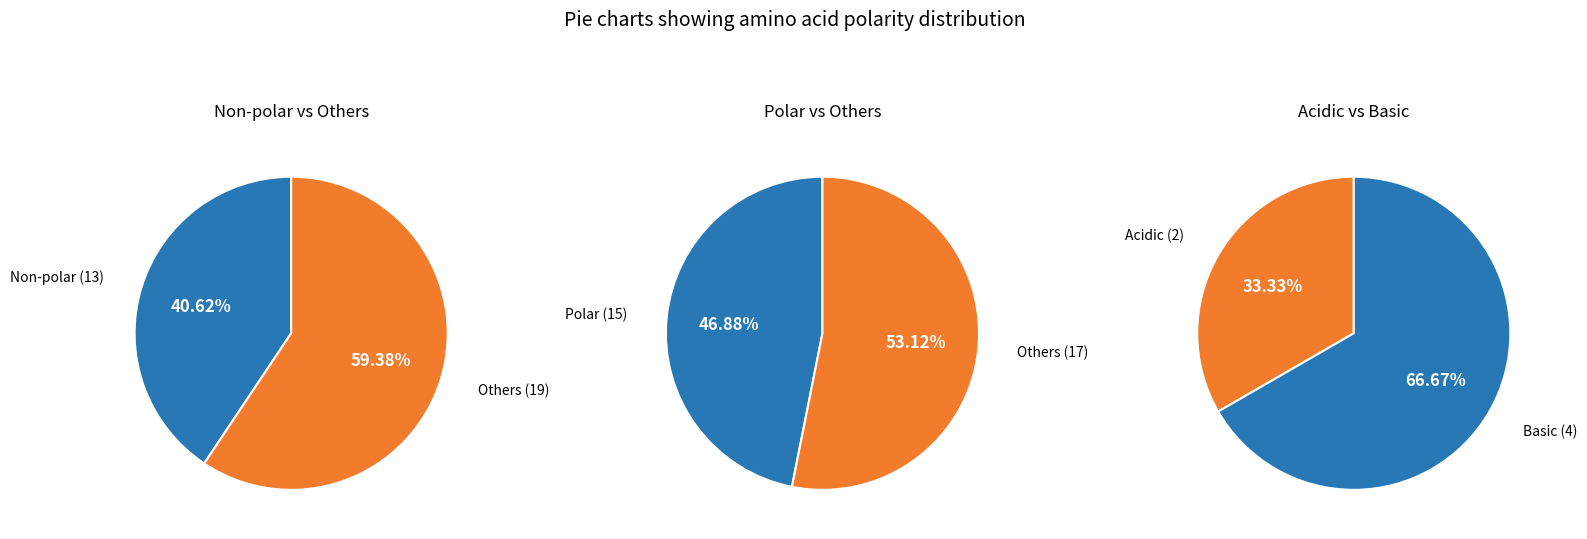

The 0 slice represents 1% of the pie. True or false?

False